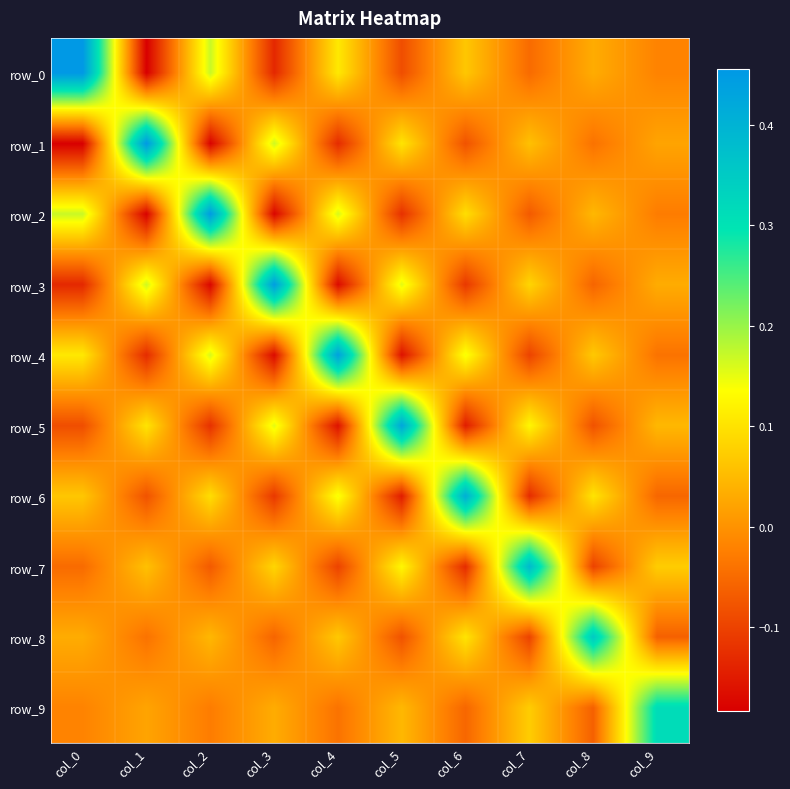

Where is row_7 nearest to the value 0?

col_0